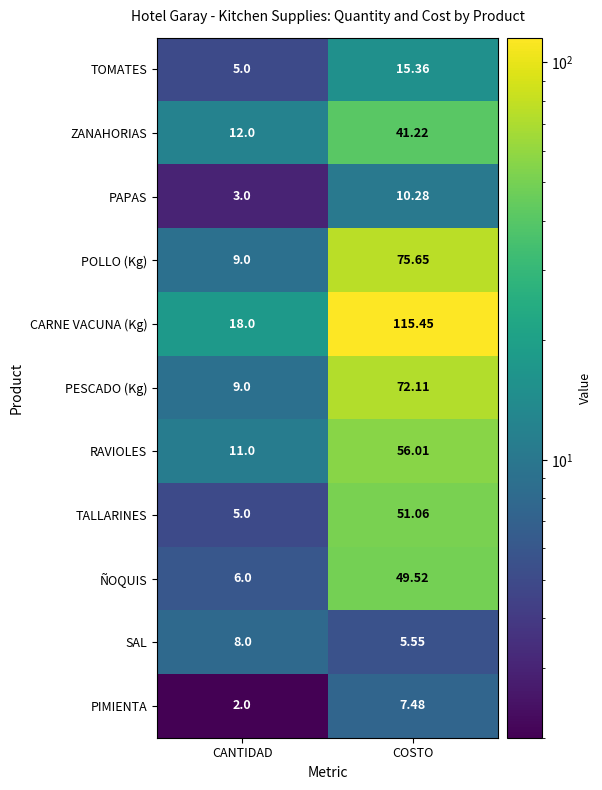

Which series has the largest total across all categories?

CARNE VACUNA (Kg)